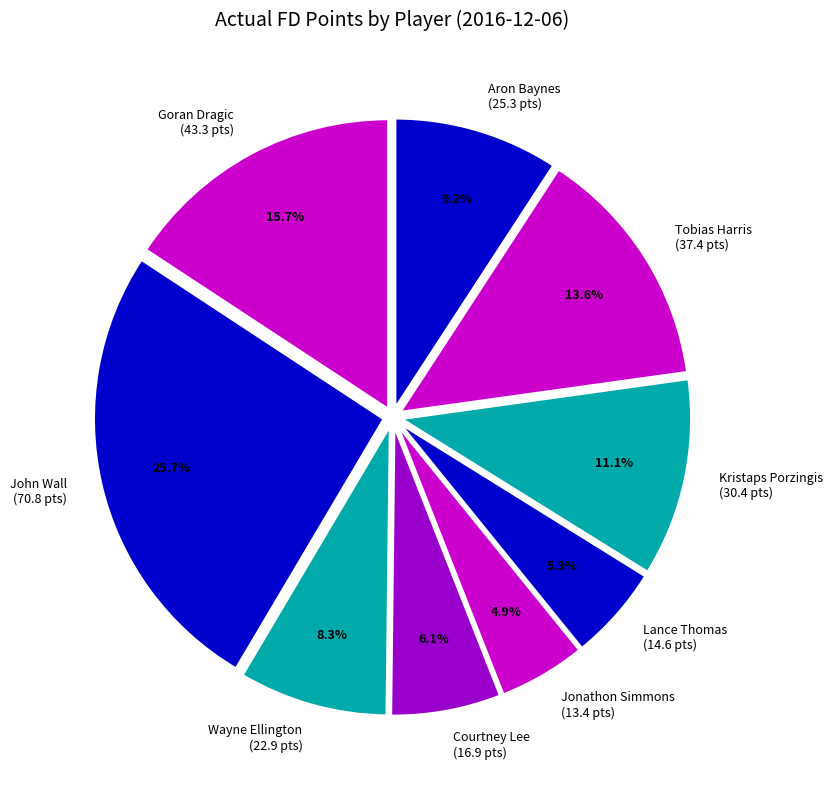

Count the number of slices in the pie.

9